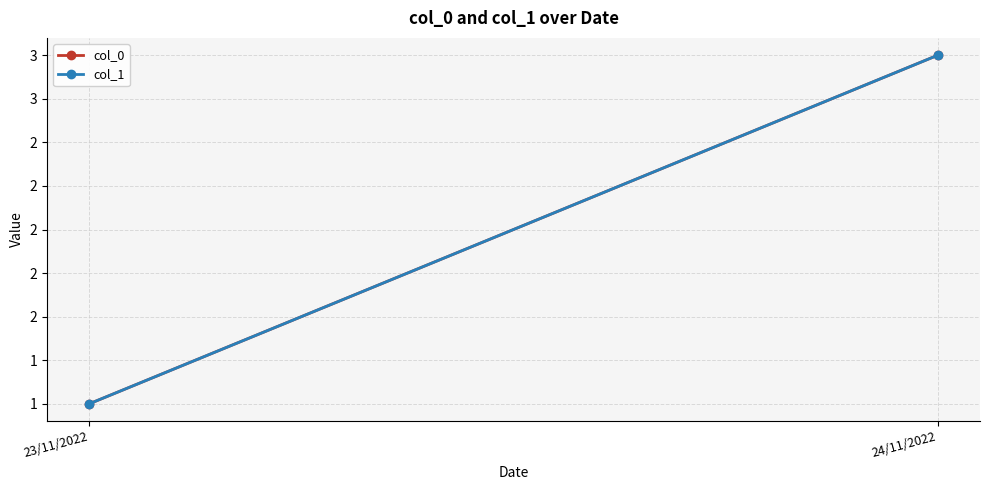

What is the sum of all col_1 values?

4